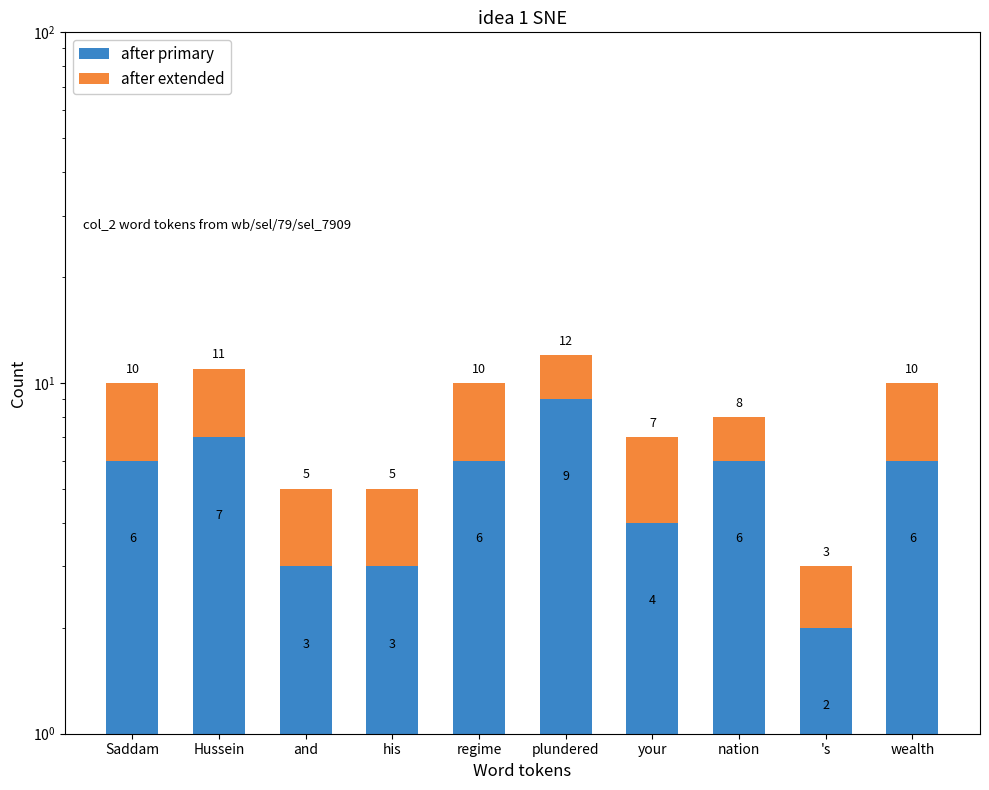

What is the label of the 10th bar from the left?

wealth